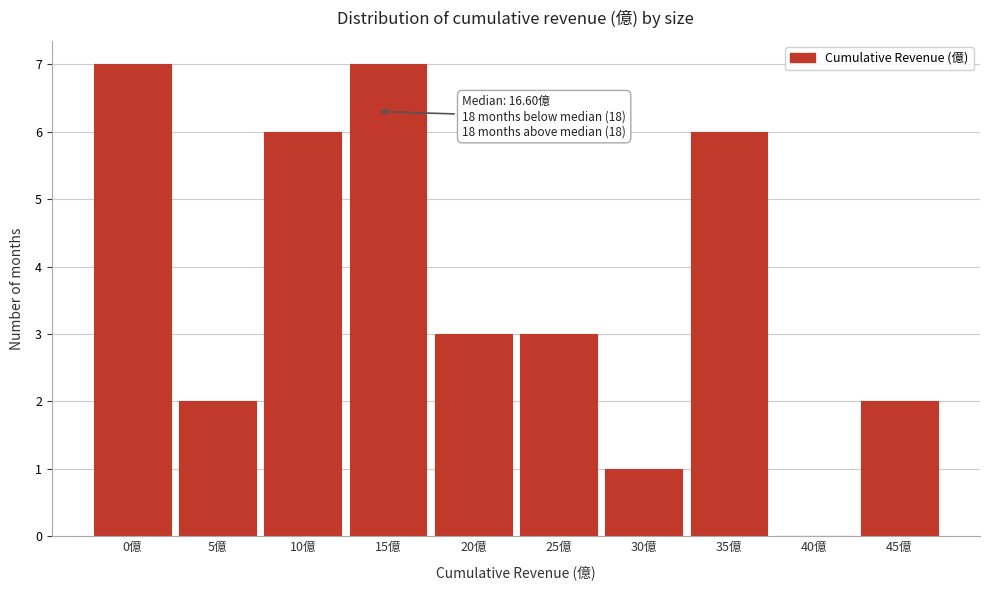

Reading left to right, extract all data points from this chart.

0億=7	5億=2	10億=6	15億=7	20億=3	25億=3	30億=1	35億=6	40億=0	45億=2